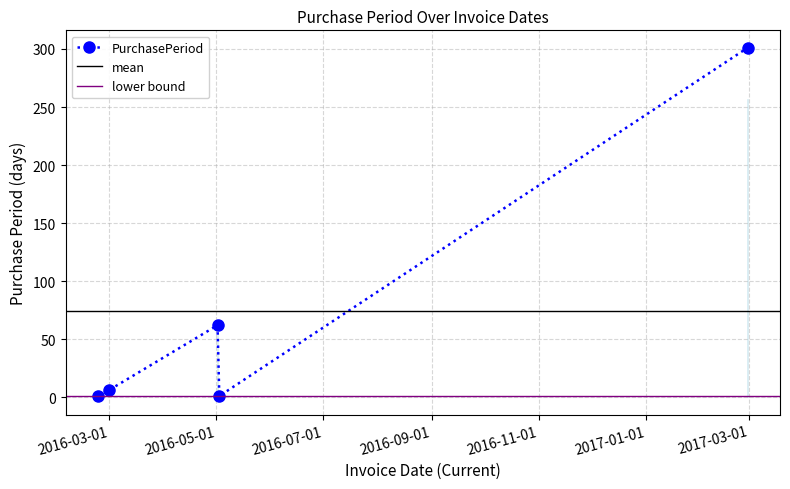

True or false: the data shows 93 at 2016-05-02.

False